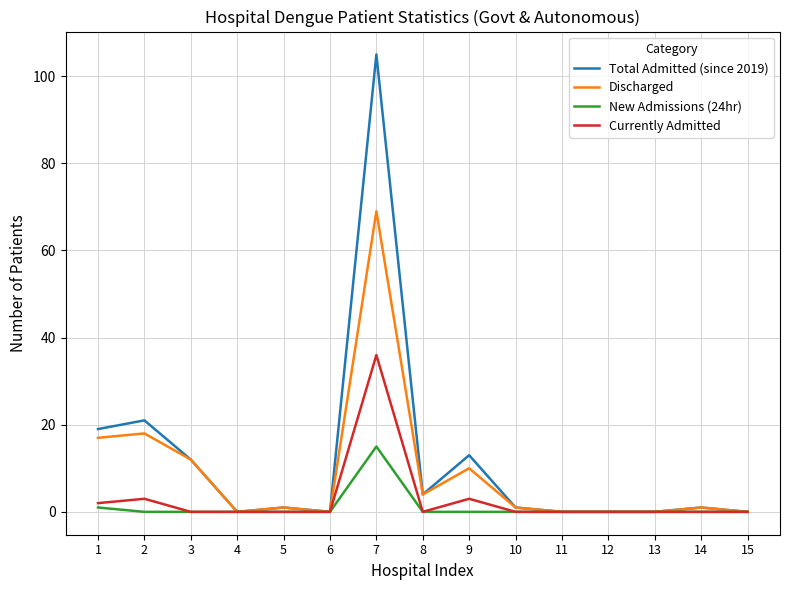

The value of Currently Admitted at 10 is -14. True or false?

False